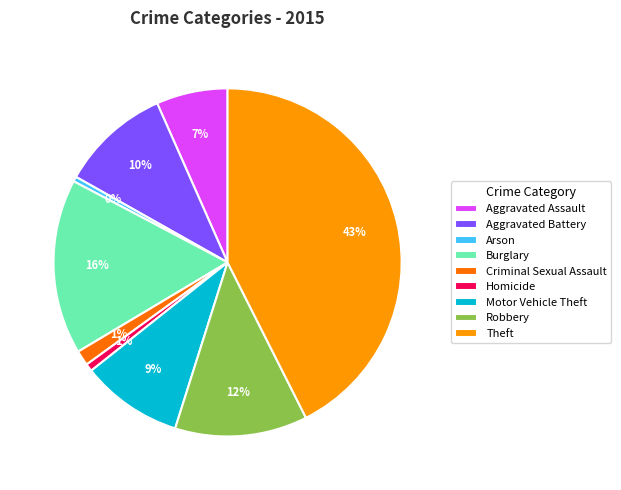

To the nearest percent, what is the average slice percentage?

11%